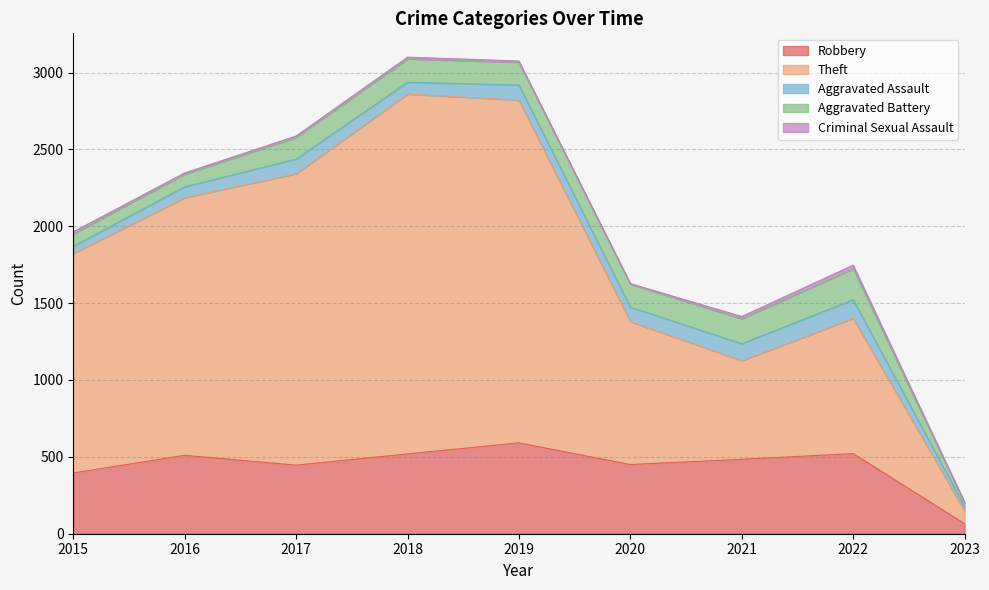

What is the sum of all Robbery values?

3981